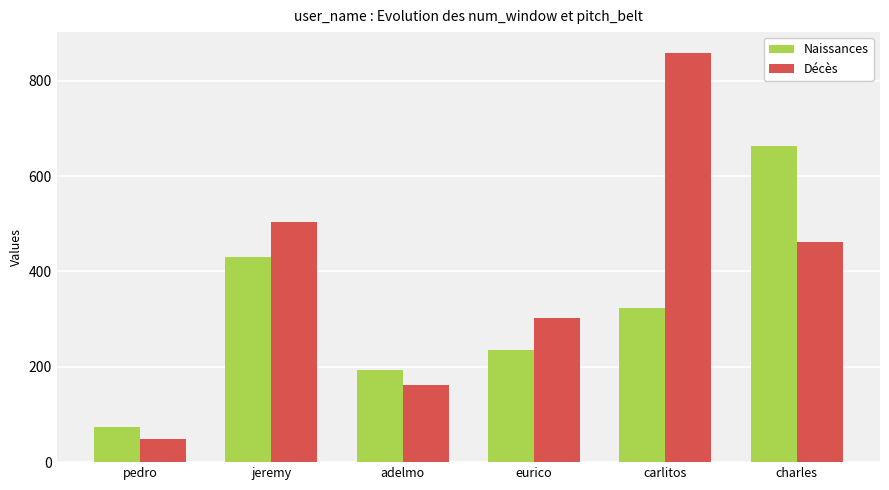

How many groups of bars are there?

6